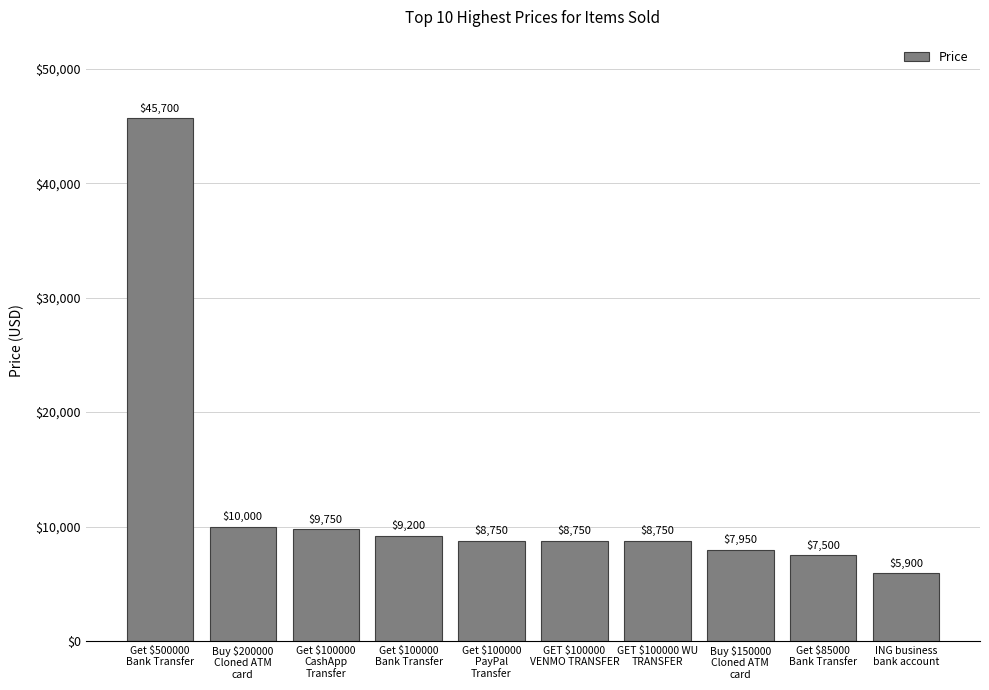

What is the value of the 2nd bar from the left?

10000